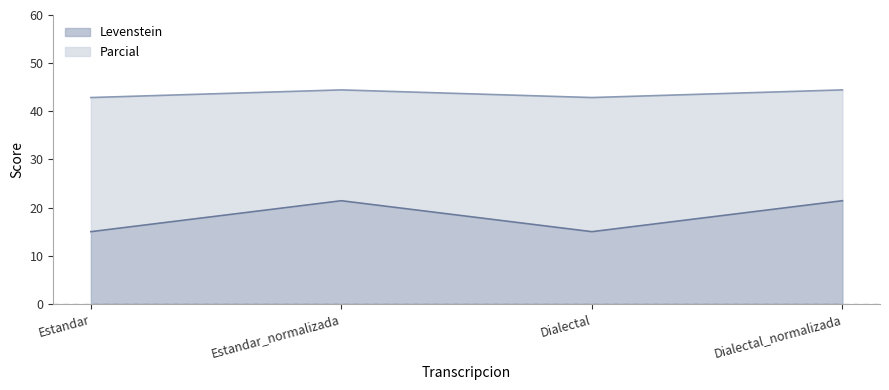

Does the chart display data point markers on the line(s)?

No